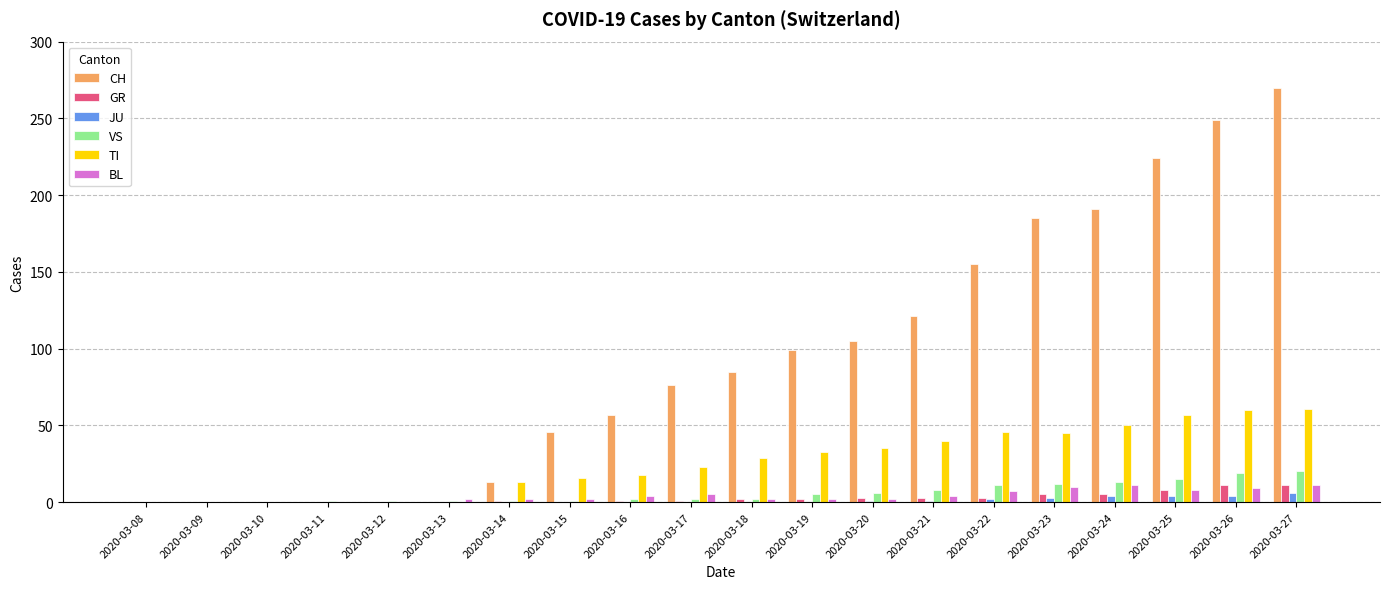

What is the maximum value shown in the chart?

270